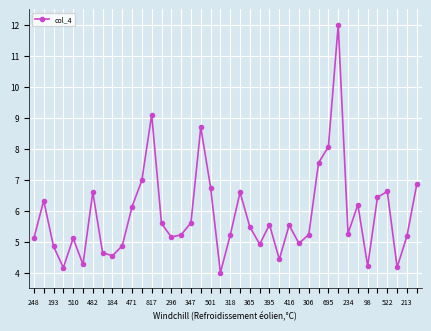

True or false: the data has more than 1 interior local peaks.

True